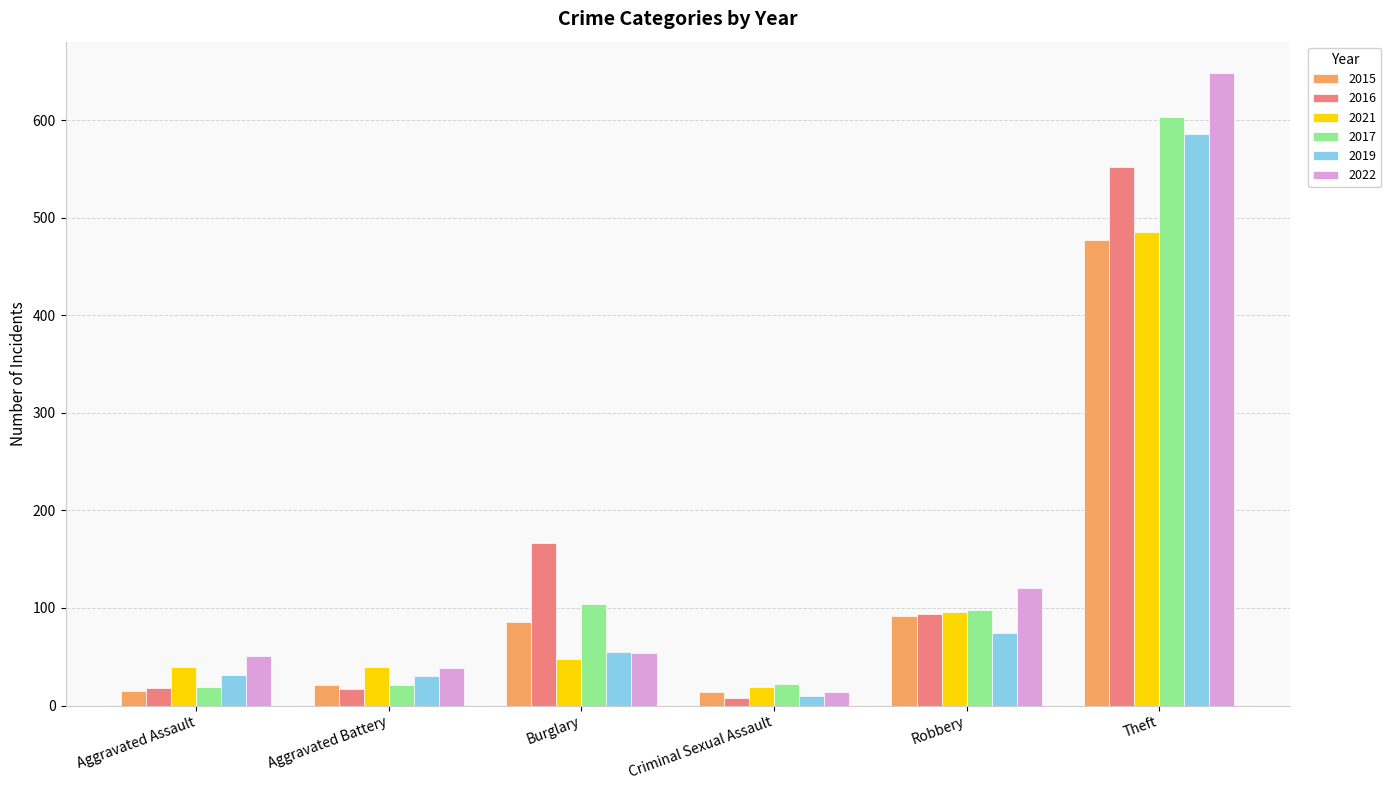

What is the spread (max minus min) of values at Theft?

171